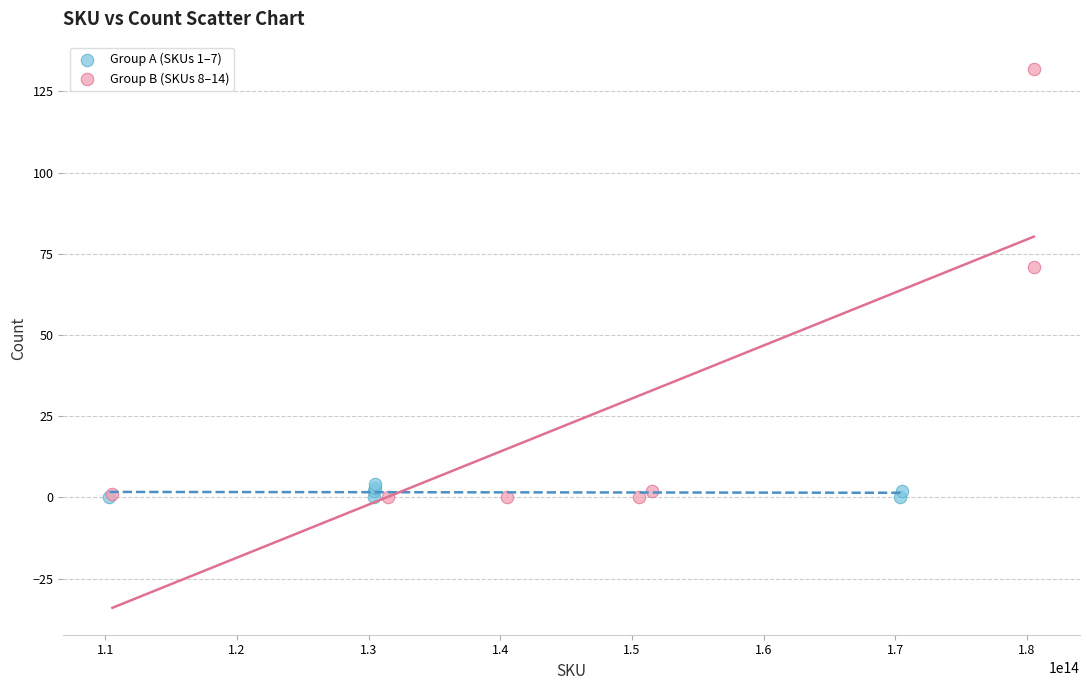

Which series reaches the maximum Y coordinate?

Group B (SKUs 8–14)